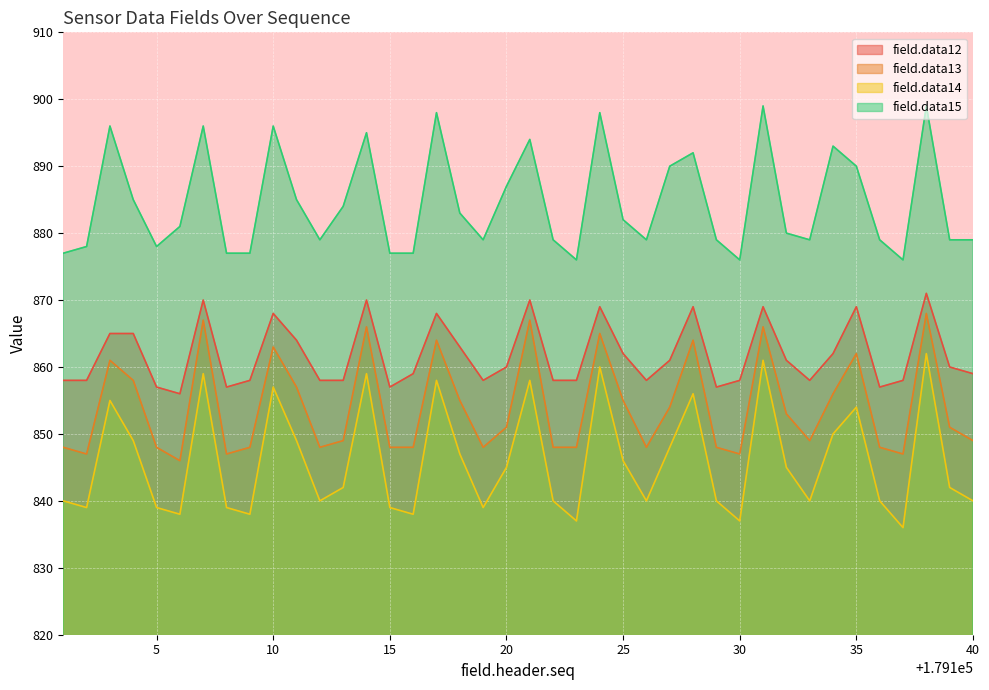

The field.data12 series shows 1493 at 179139. True or false?

False